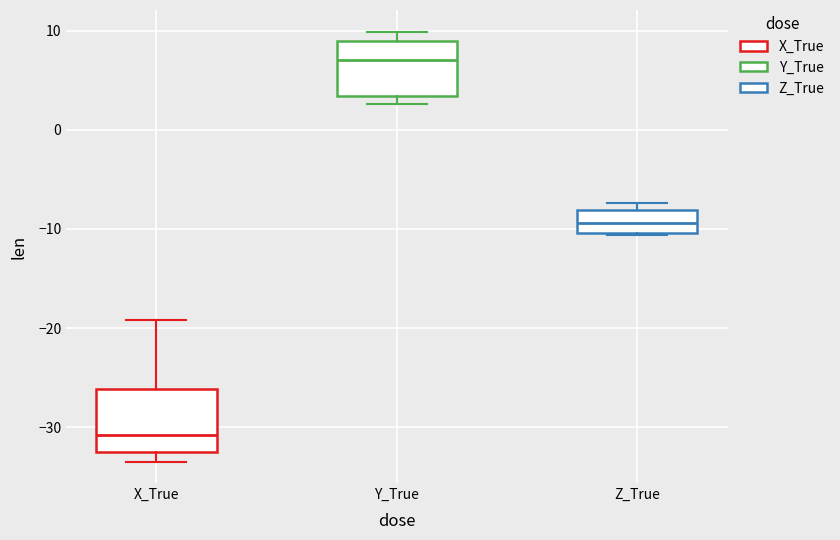

Reading left to right, transcribe this box plot: for each box, give where its median line is, the range the box spans, and where its two whiskers end, as read against the y-axis. The values are not printed on the chart, so give them approximately, as read against the axis.

X_True: median -31, box -33 to -26, whiskers -33 (just below the box's lower edge) to -19
Y_True: median 7, box 3 to 9, whiskers 3 (just below the box's lower edge) to 10
Z_True: median -9, box -10 to -8, whiskers -11 to -7